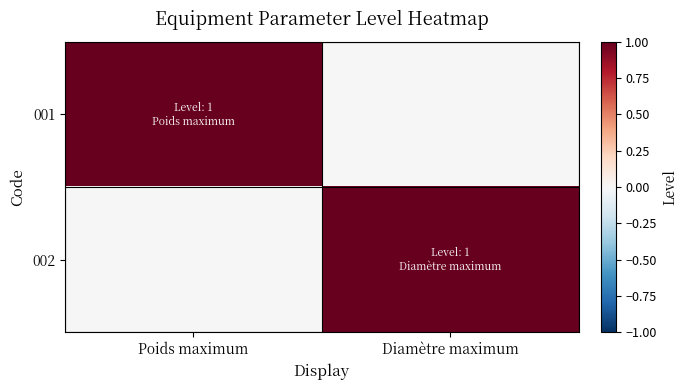

Rank the series at Diamètre maximum from highest to lowest value.

002, 001